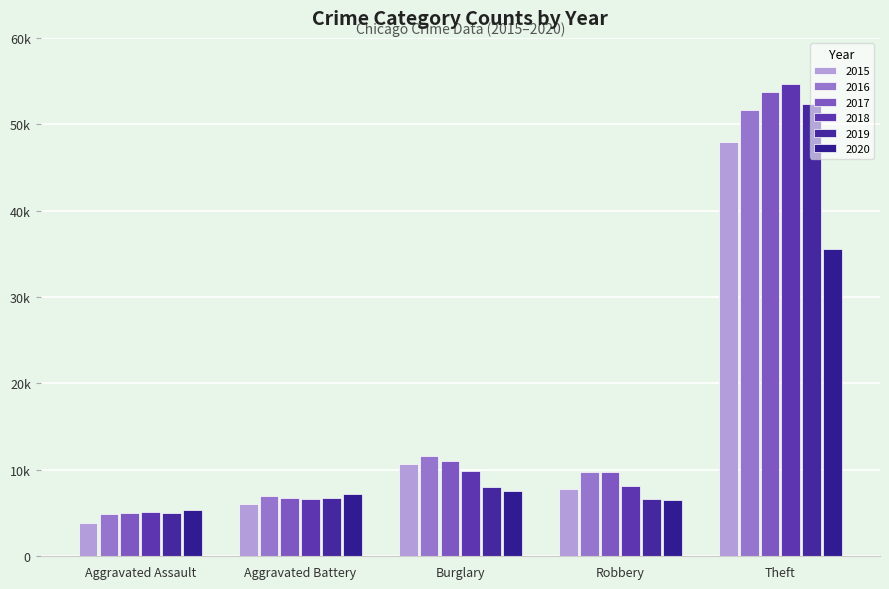

What is the approximate value of 2019 at Aggravated Battery, to the nearest 10?

6690